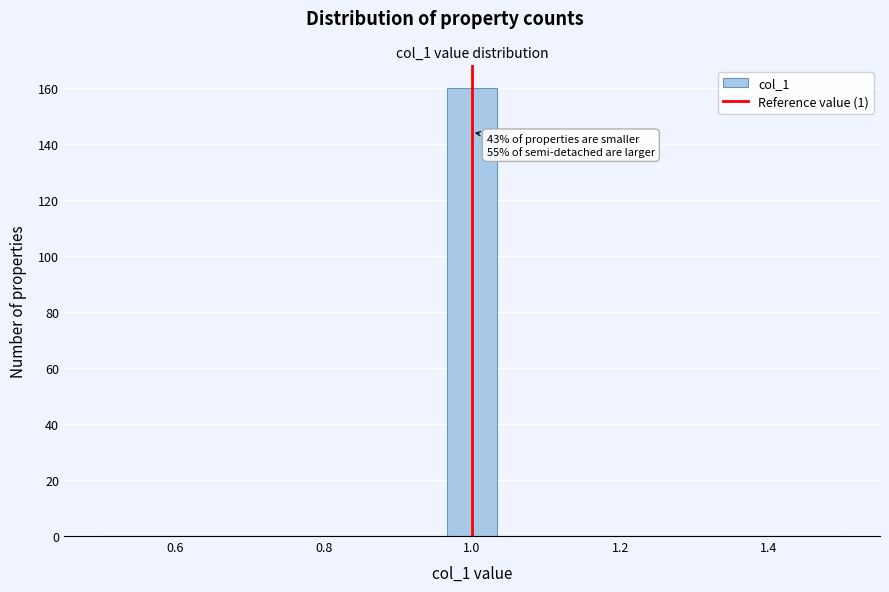

Read against the x-axis, roughly where is the centre of the tallest bar?

1.00